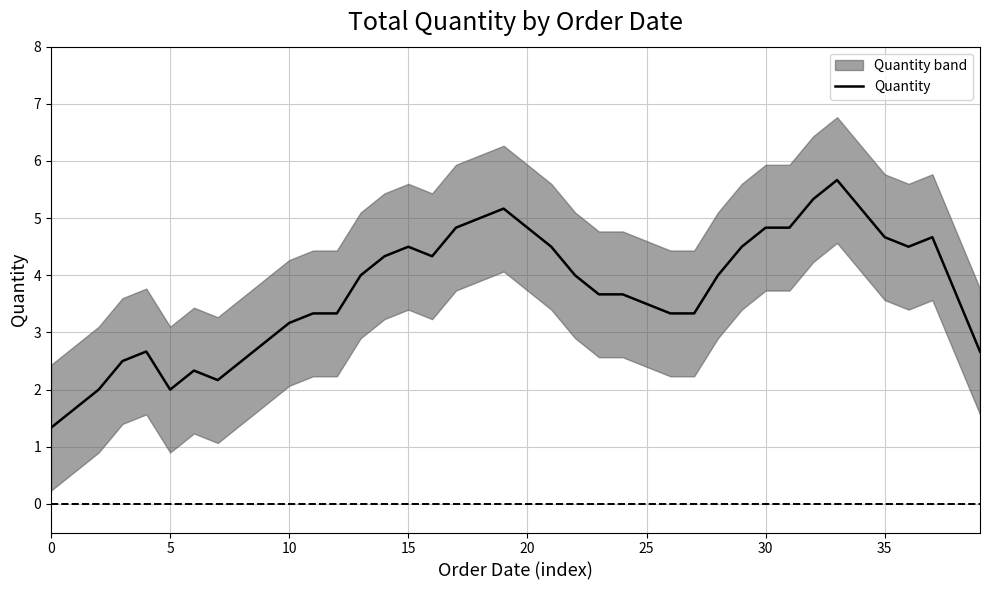

How many interior local valleys (lower than both neighbors) does the data have?

4